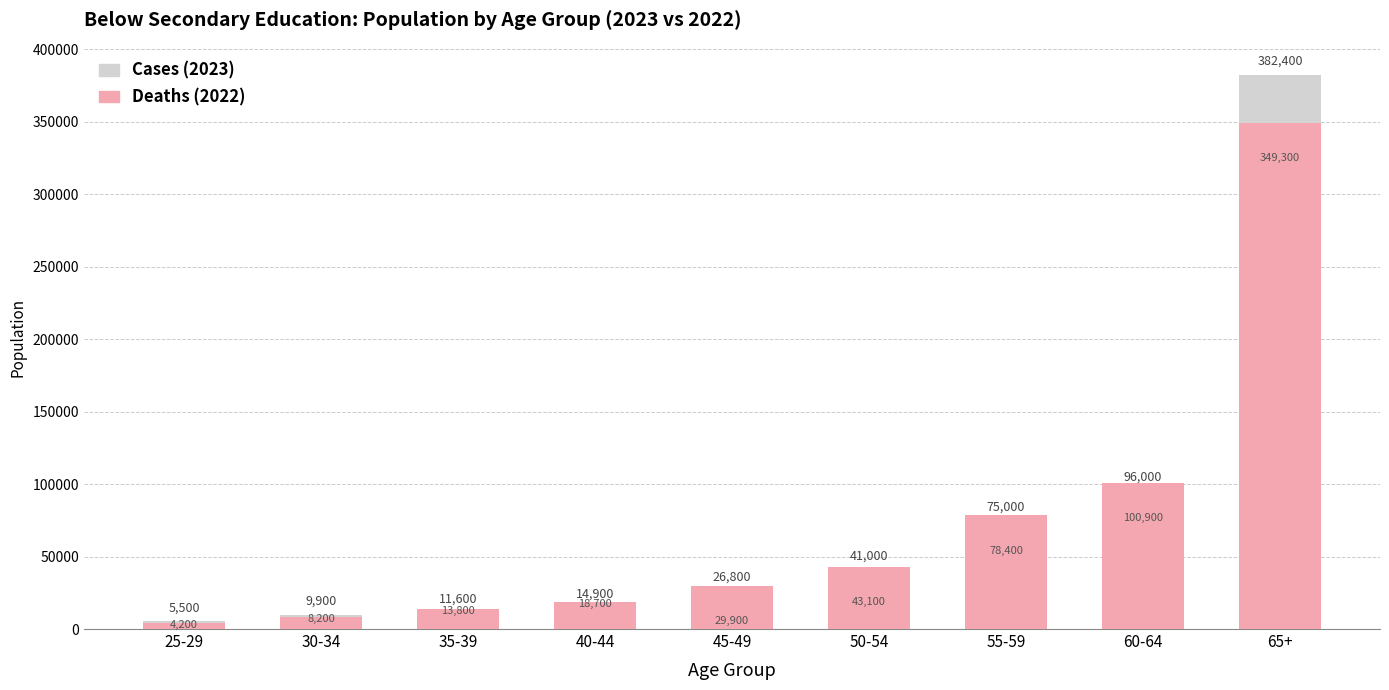

At which category is the sum across all series the highest?

65+